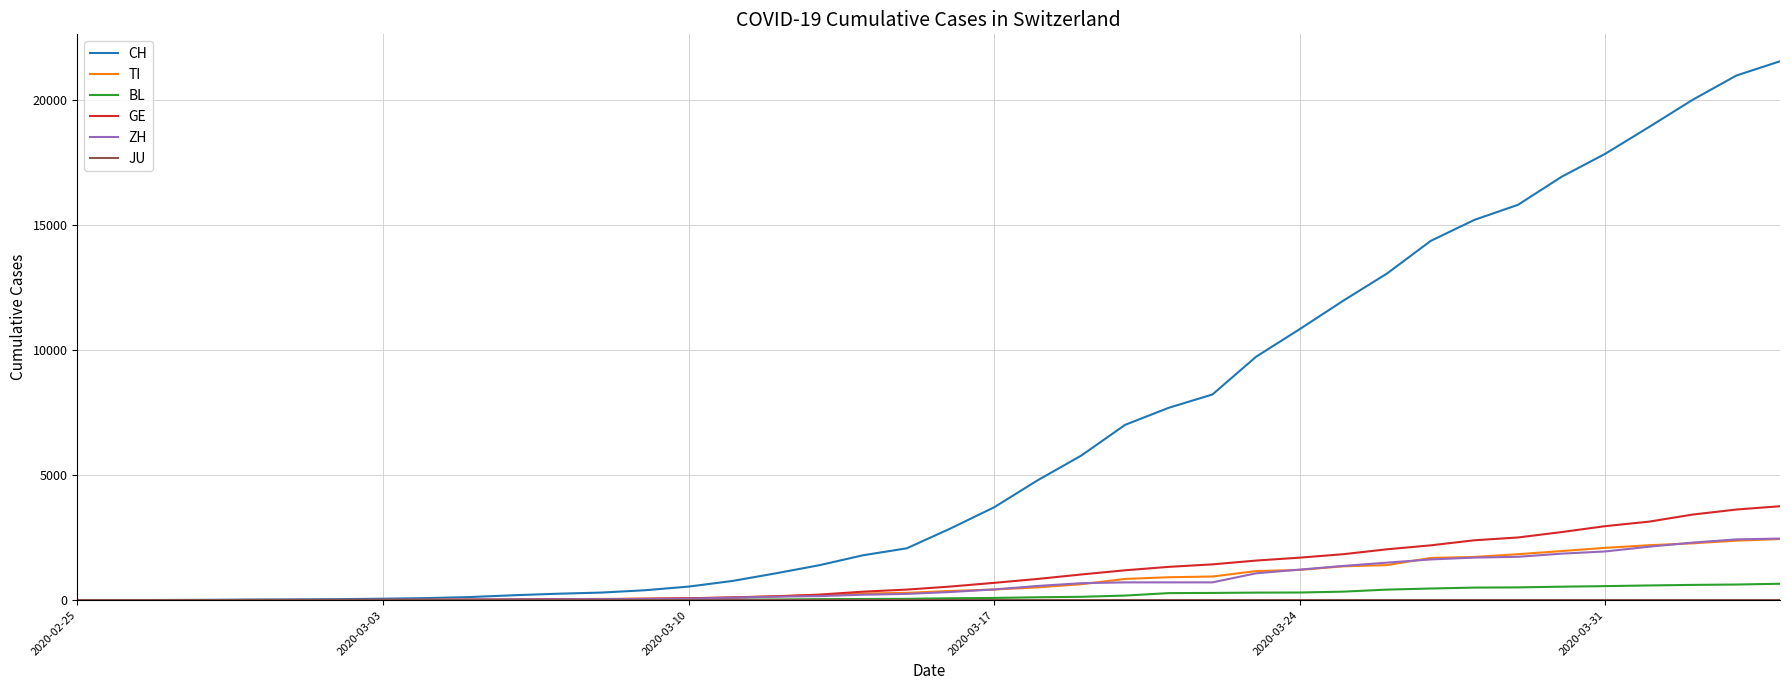

Which series has the largest total across all categories?

CH